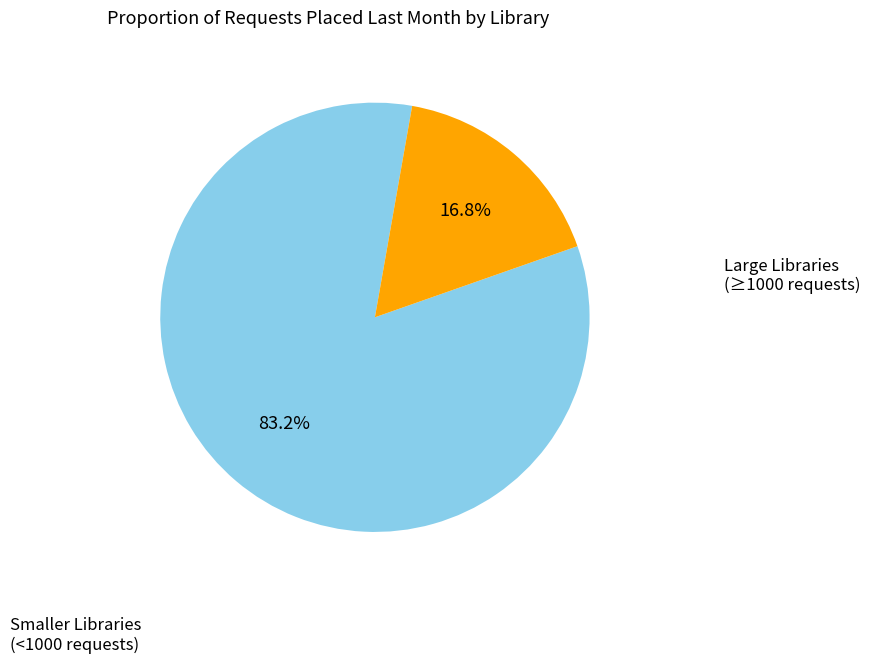

Count the number of slices in the pie.

2